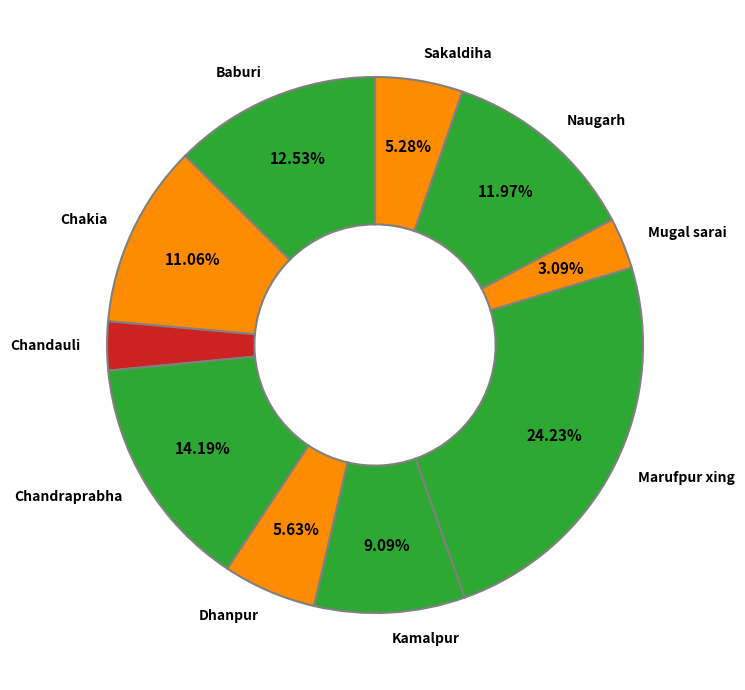

To the nearest percent, what is the combined percentage of Marufpur xing and Chandauli?

27%